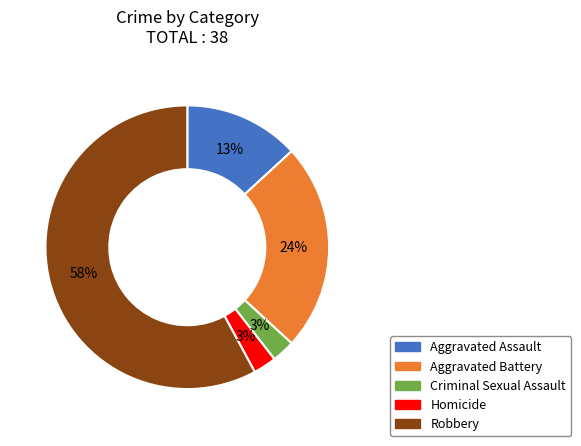

How many segments does this pie chart have?

5